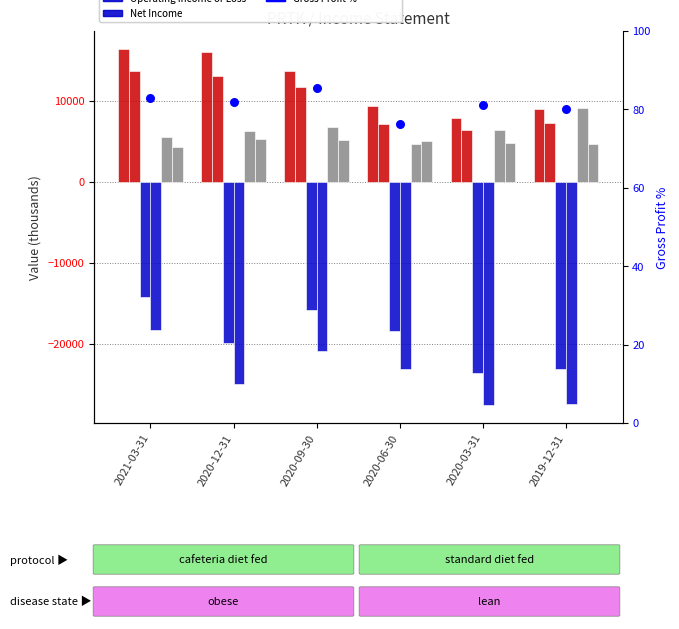

Which series reaches the maximum Y coordinate?

Total Revenue